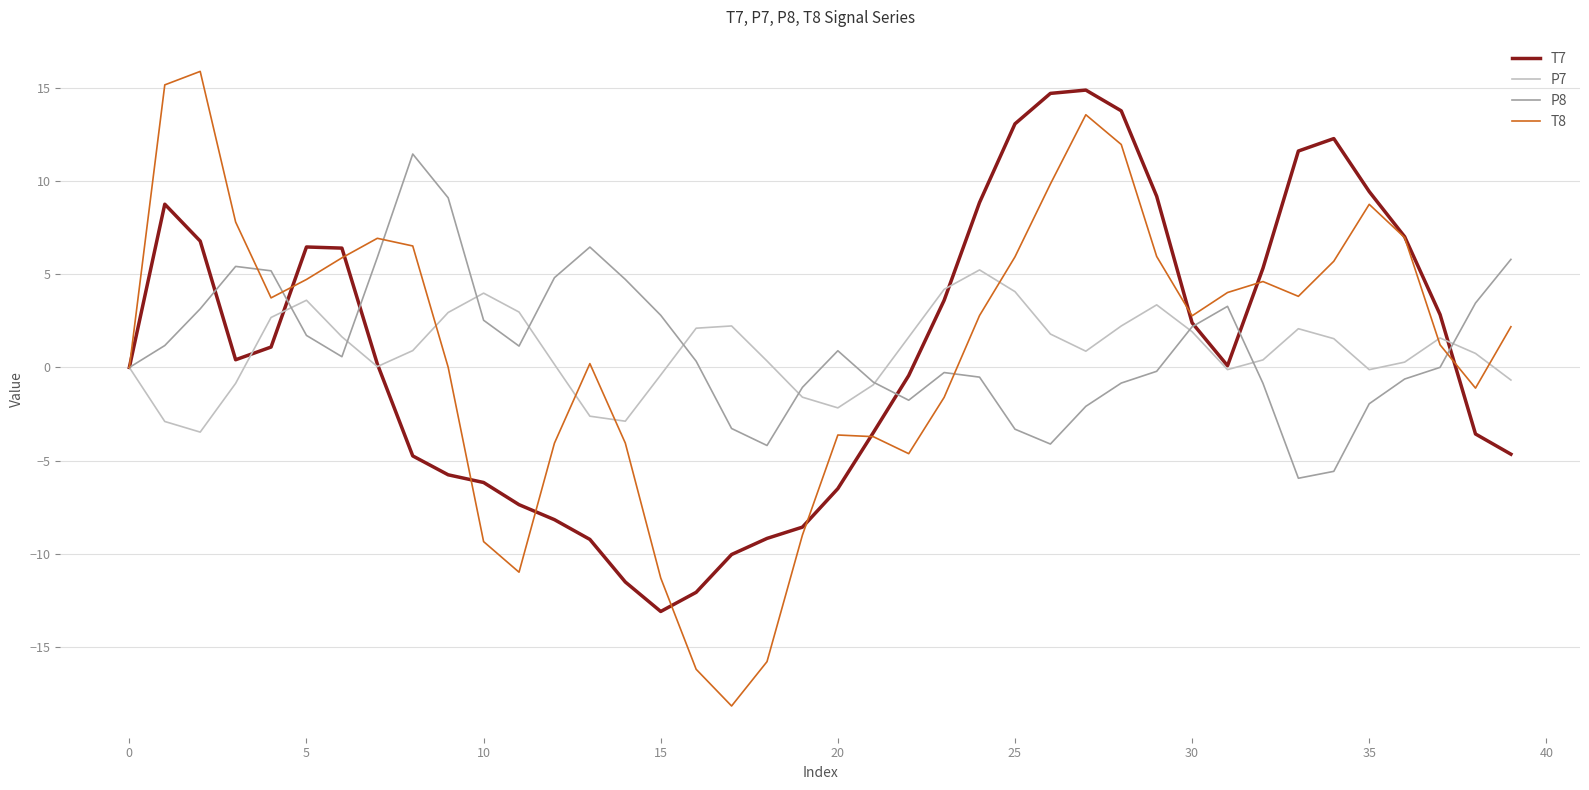

Which series has the widest spread of values?

T8